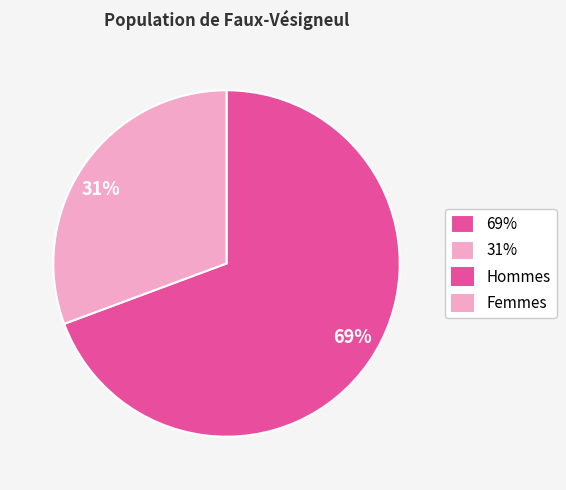

Is there any slice that represents more than half of the pie?

Yes